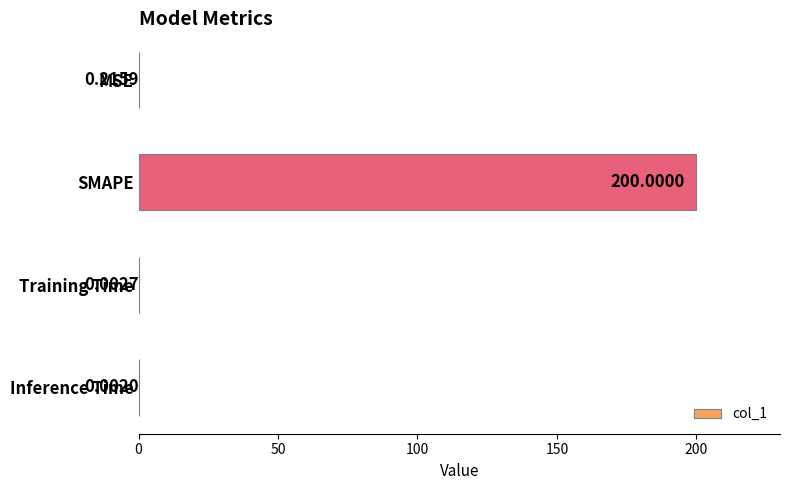

What is the change in value from MSE to SMAPE?

+199.8